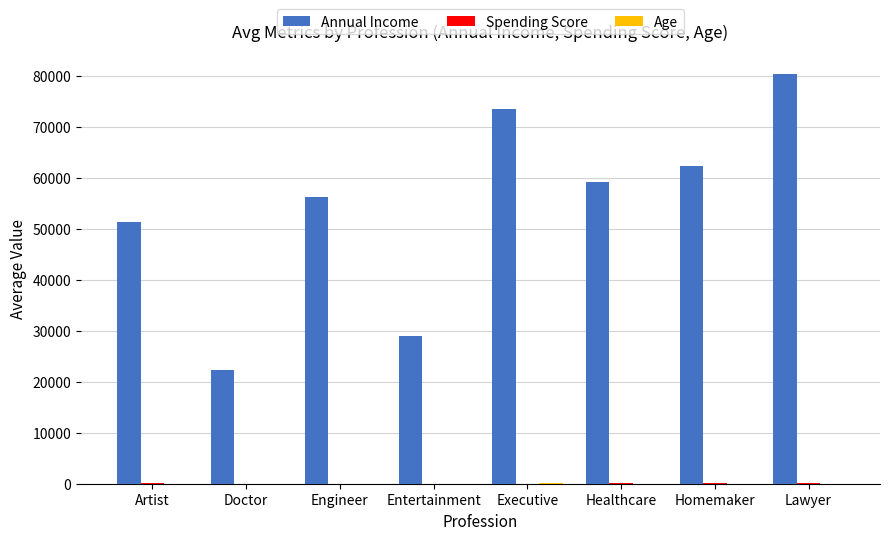

At which category is the sum across all series the highest?

Lawyer